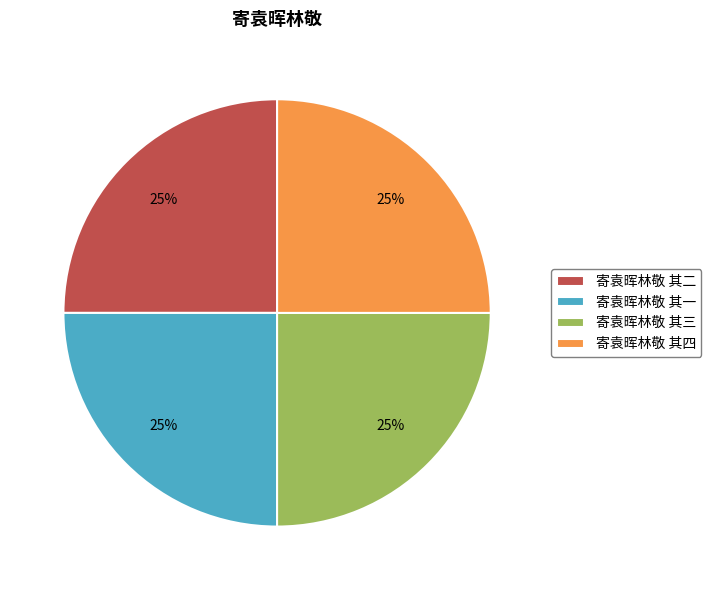

How many segments does this pie chart have?

4